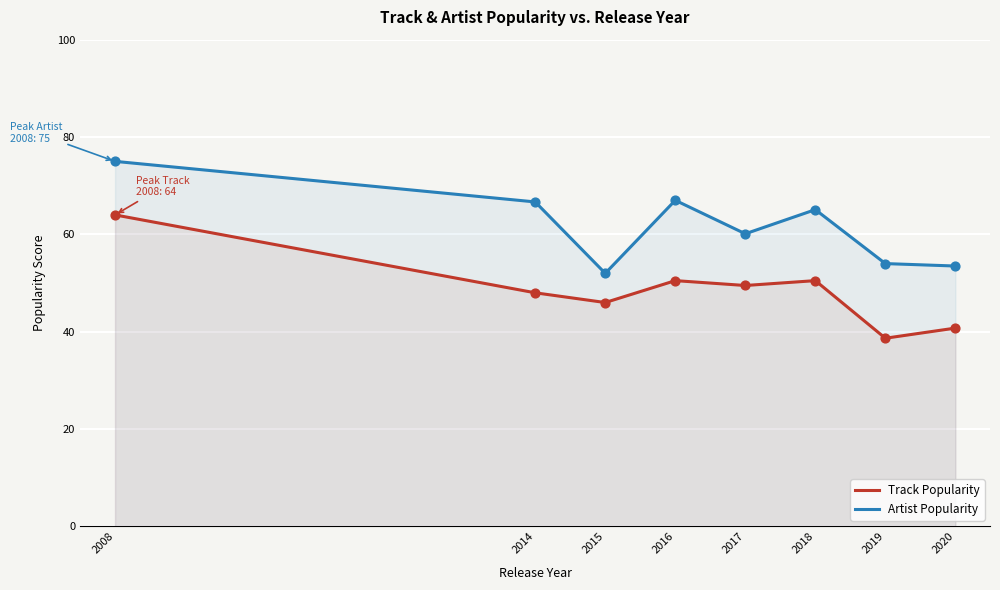

What are all the series names shown in the legend?

Track Popularity, Artist Popularity